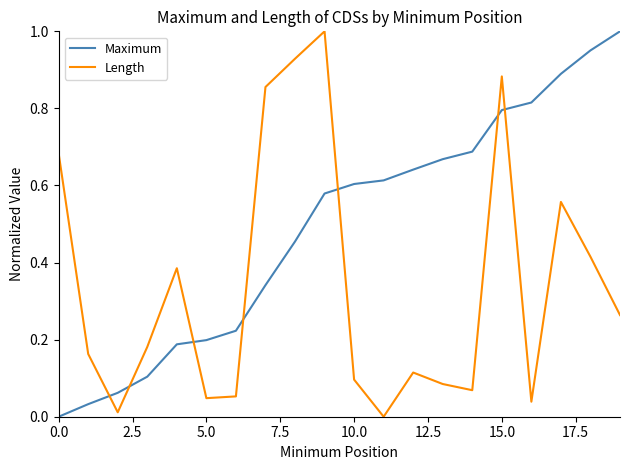

Rank the series by their average value, from highest to lowest.

Maximum, Length